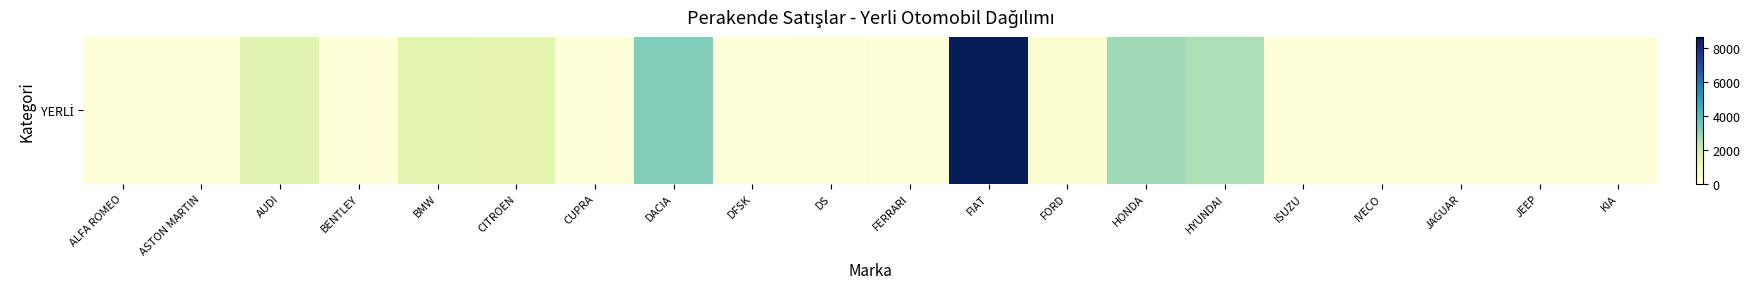

The chart shows a value of 793 at BMW. True or false?

False